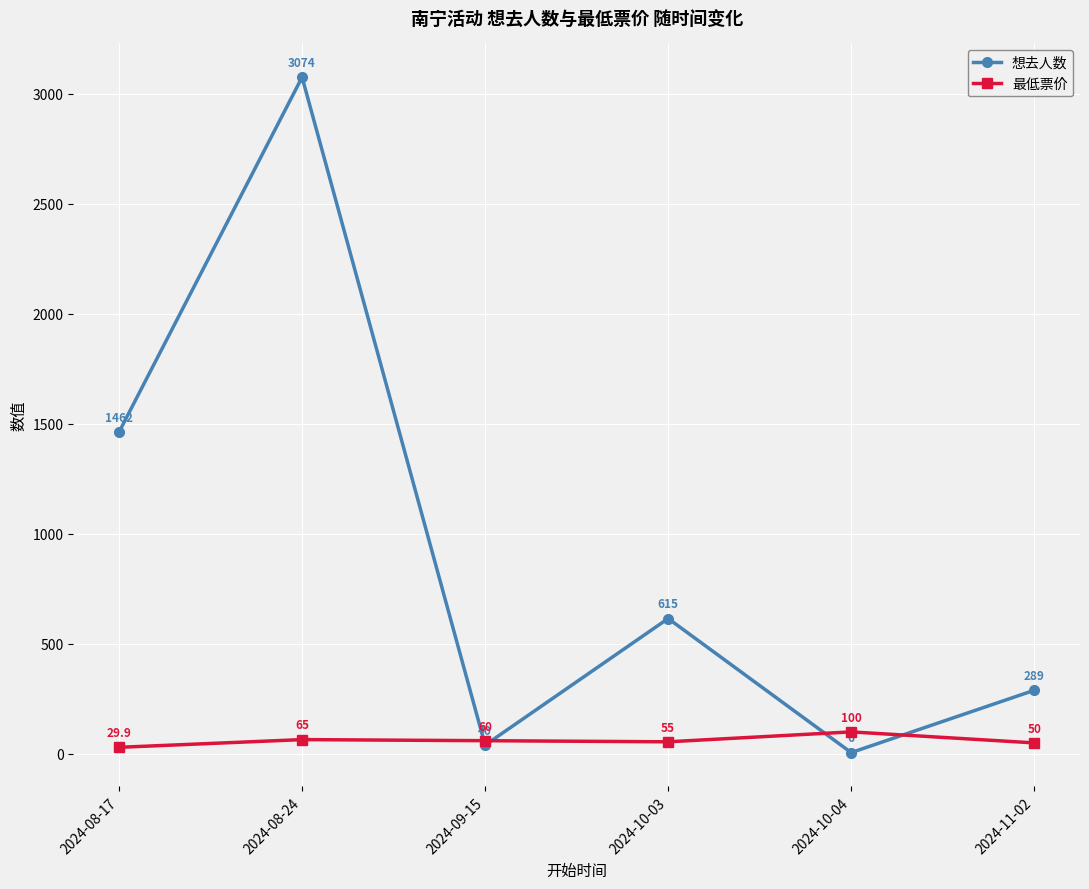

Where does the 想去人数 series first go above 615?

2024-08-17